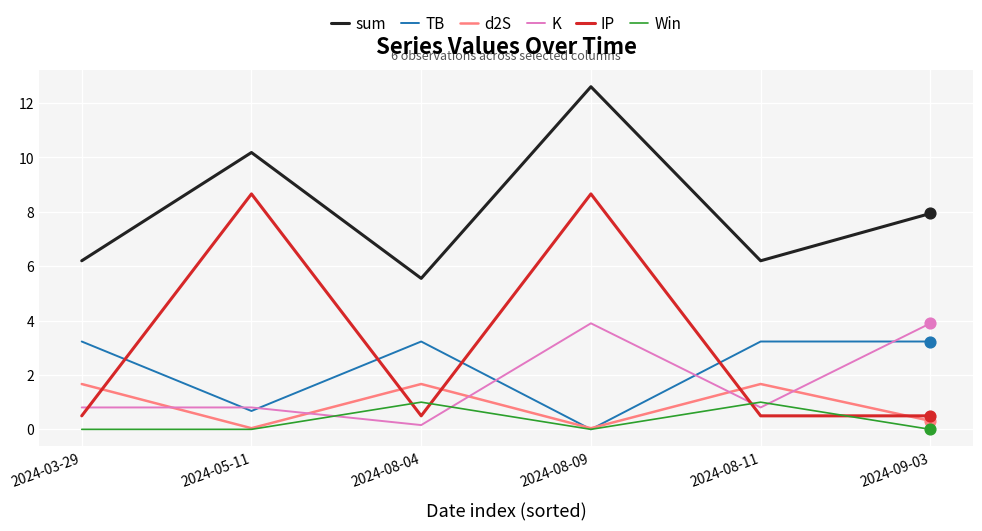

At how many categories does at least one series exceed 1?

6